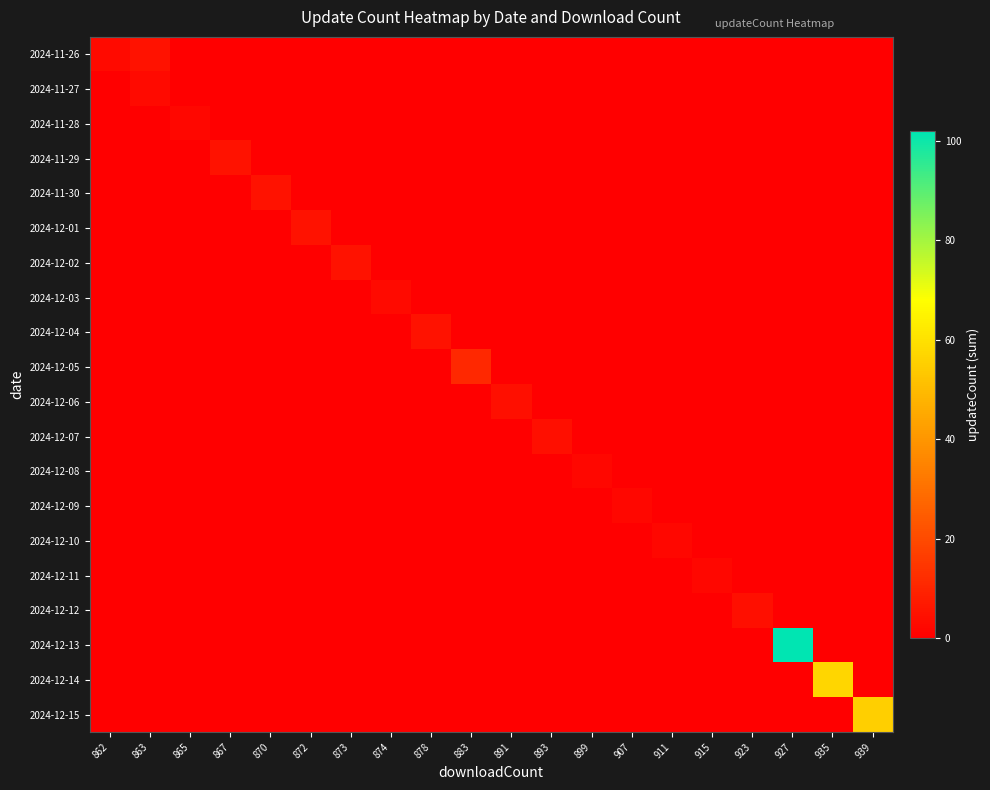

Rank the series at 915 from highest to lowest value.

2024-12-11, 2024-11-26, 2024-11-27, 2024-11-28, 2024-11-29, 2024-11-30, 2024-12-01, 2024-12-02, 2024-12-03, 2024-12-04, 2024-12-05, 2024-12-06, 2024-12-07, 2024-12-08, 2024-12-09, 2024-12-10, 2024-12-12, 2024-12-13, 2024-12-14, 2024-12-15